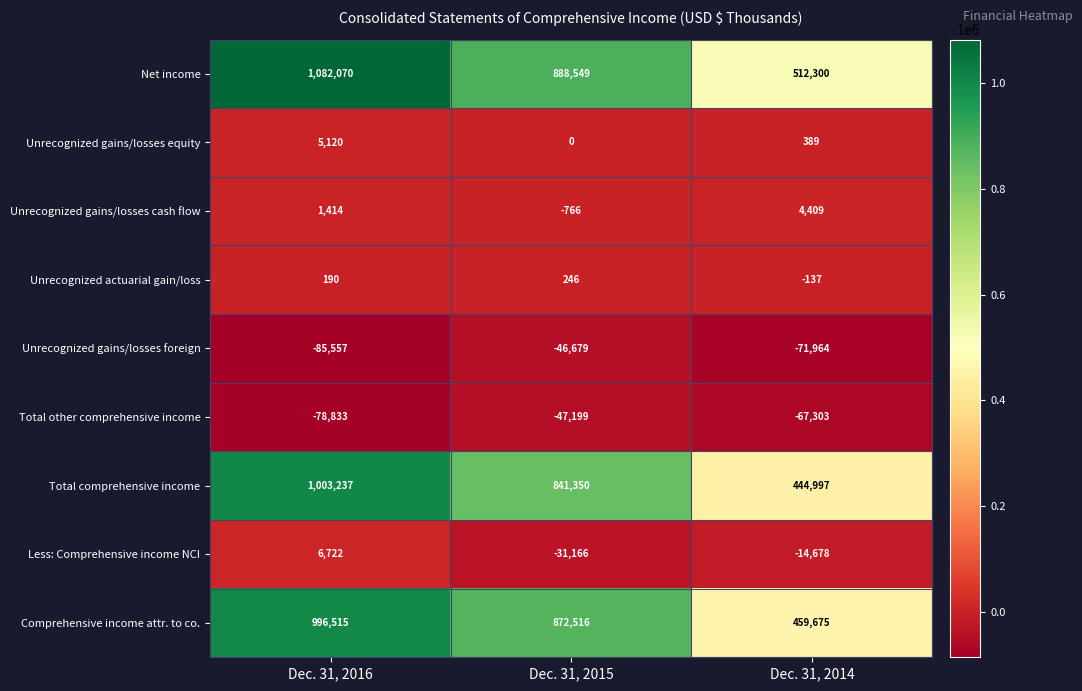

Rank the series by their maximum value, from lowest to highest.

Total other comprehensive income, Unrecognized gains/losses foreign, Unrecognized actuarial gain/loss, Unrecognized gains/losses cash flow, Unrecognized gains/losses equity, Less: Comprehensive income NCI, Comprehensive income attr. to co., Total comprehensive income, Net income